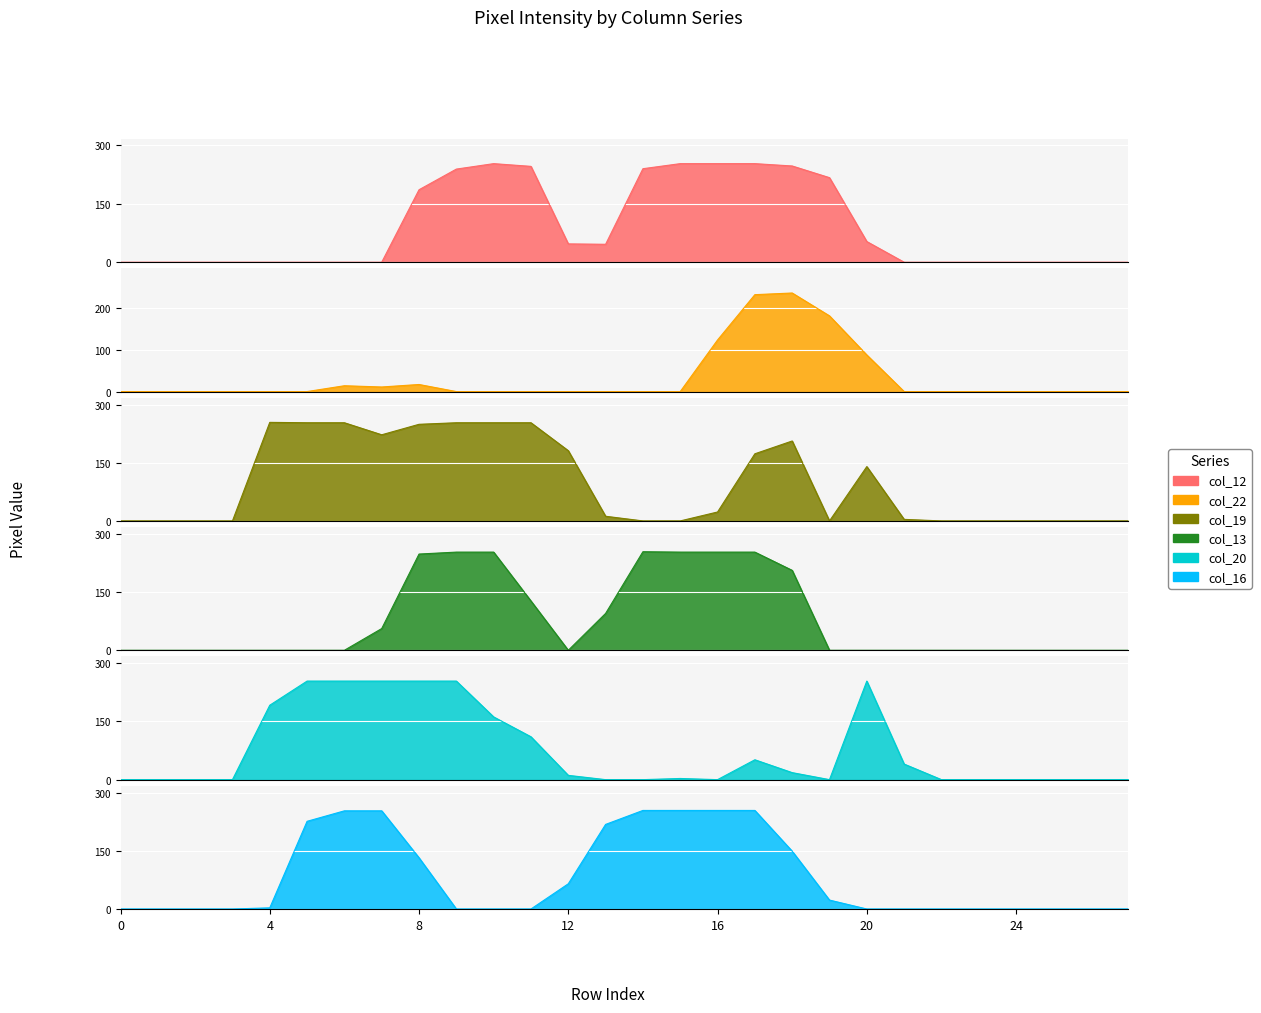

What is the total value across all series at 7?

795